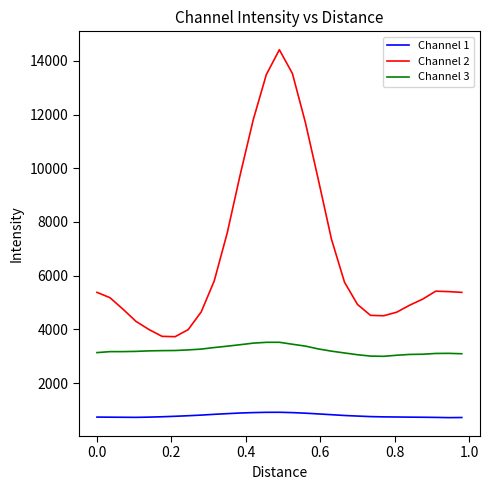

What is the maximum value for Channel 3?

3518.1